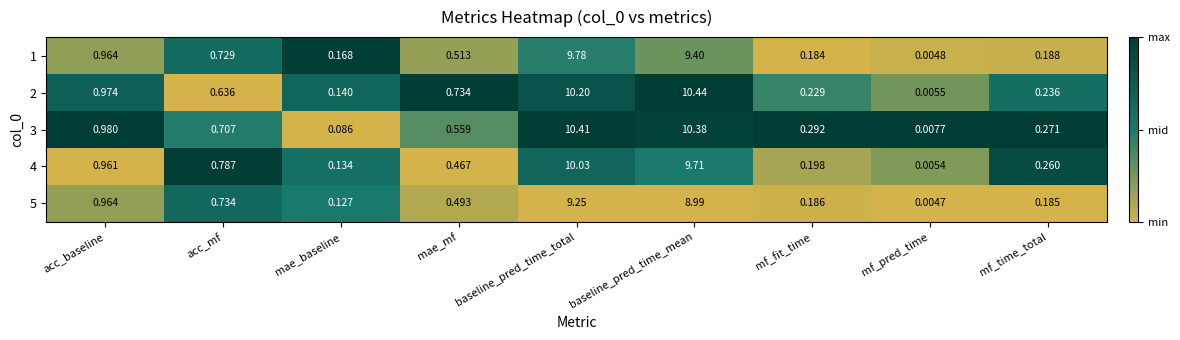

List the labels in order of 4 value, smallest first.

mf_pred_time, mae_baseline, mf_fit_time, mf_time_total, mae_mf, acc_mf, acc_baseline, baseline_pred_time_mean, baseline_pred_time_total